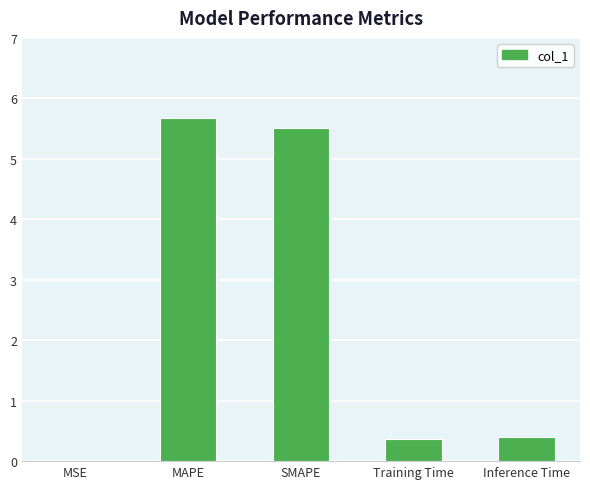

The value at Inference Time is 0.4. True or false?

True